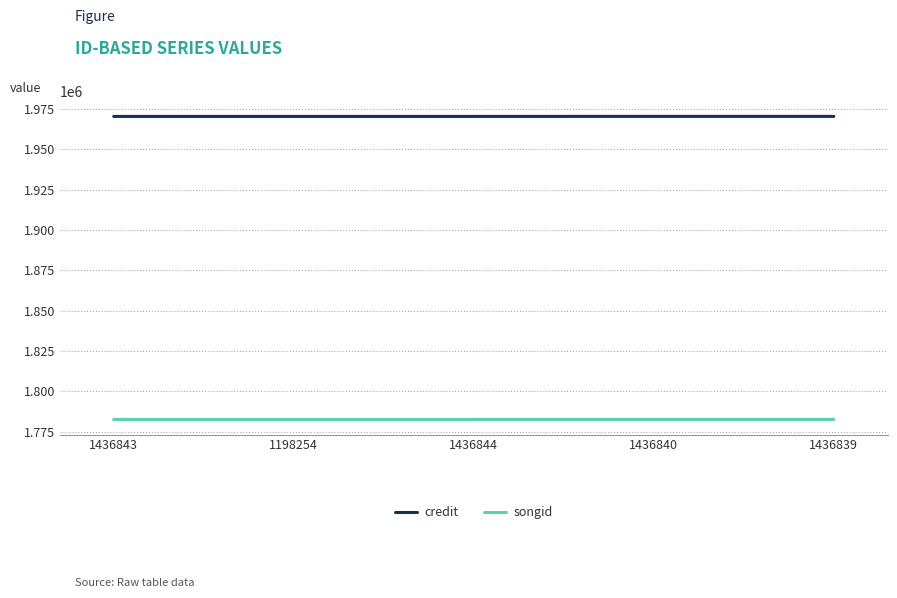

What is the difference between the maximum and minimum values in the credit series?

14.5